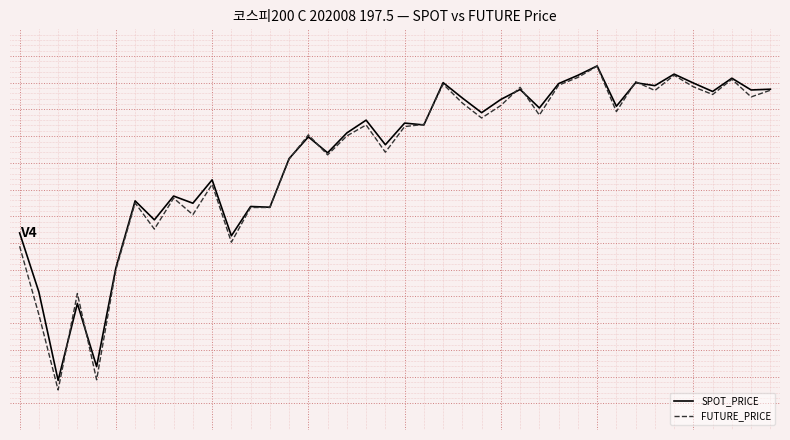

Is this an area chart (filled region under the line)?

No